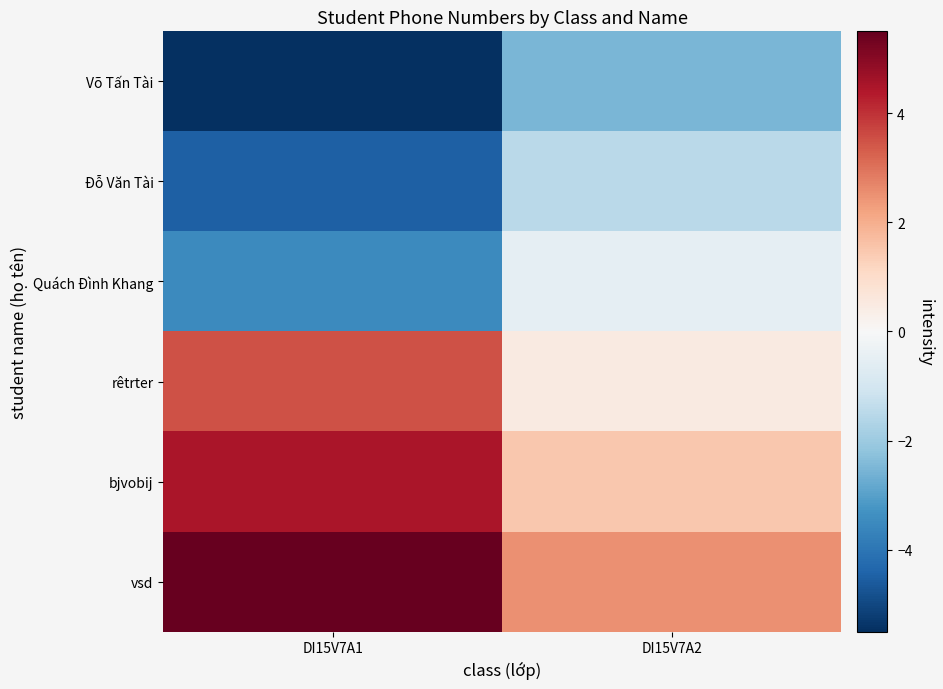

How many series are shown in this chart?

6